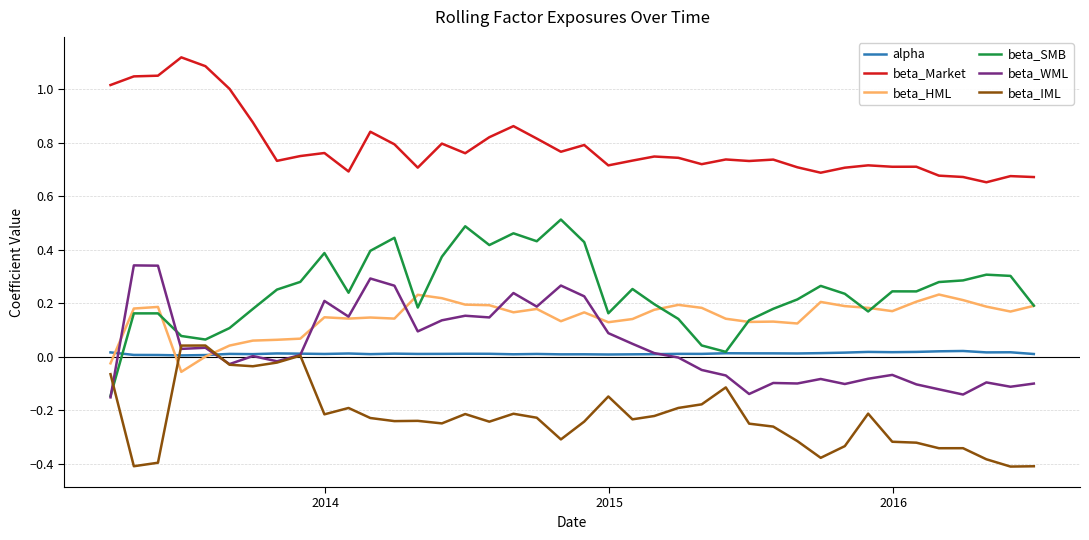

Is this an area chart (filled region under the line)?

No